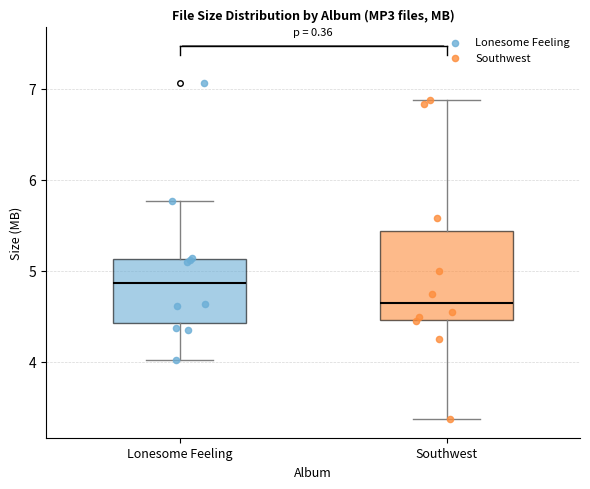

Comparing the boxes themselves (not the whiskers), which one is the tallest?

Southwest